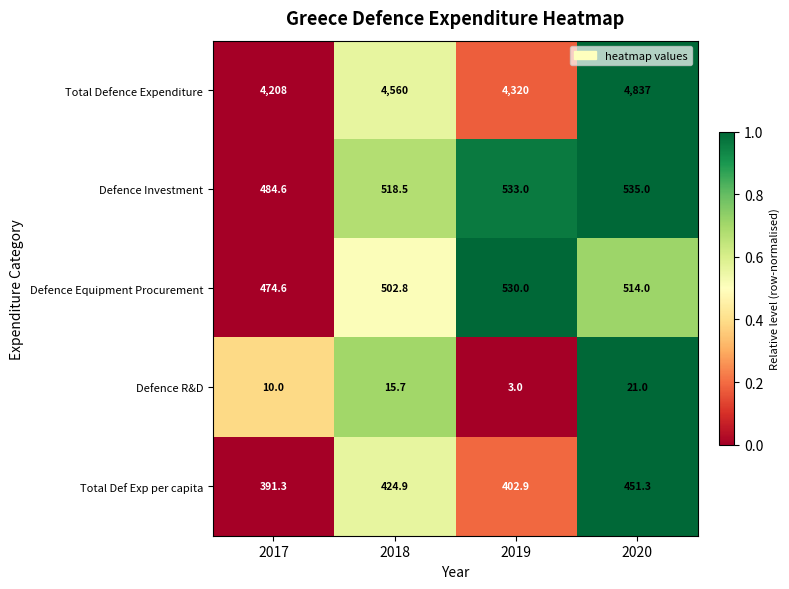

The value of Defence Equipment Procurement at 2020 is 514.0. True or false?

True